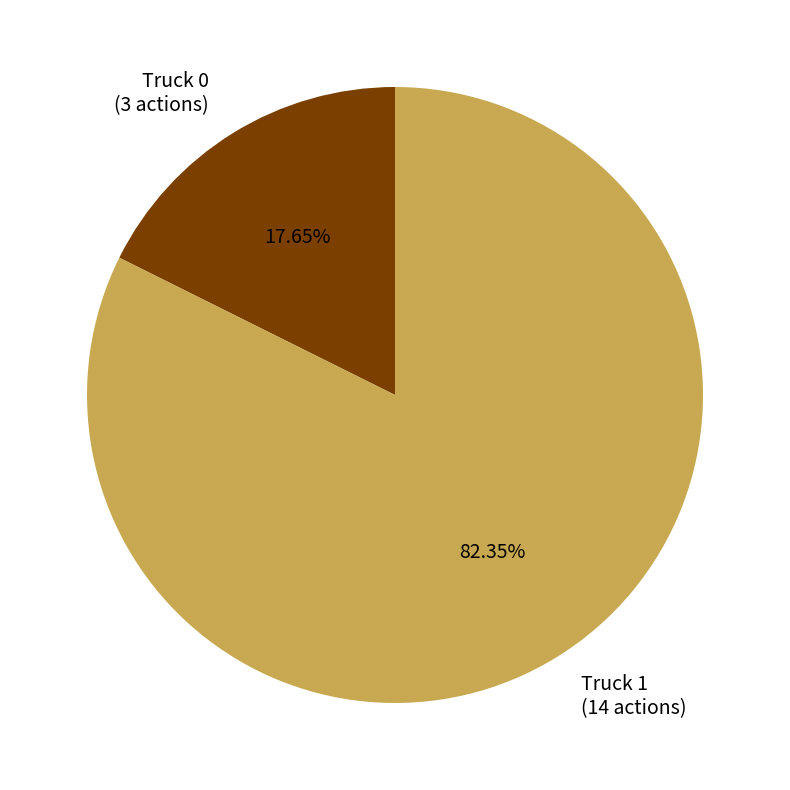

To the nearest percent, what is the combined percentage of Truck 0 and Truck 1?

100%